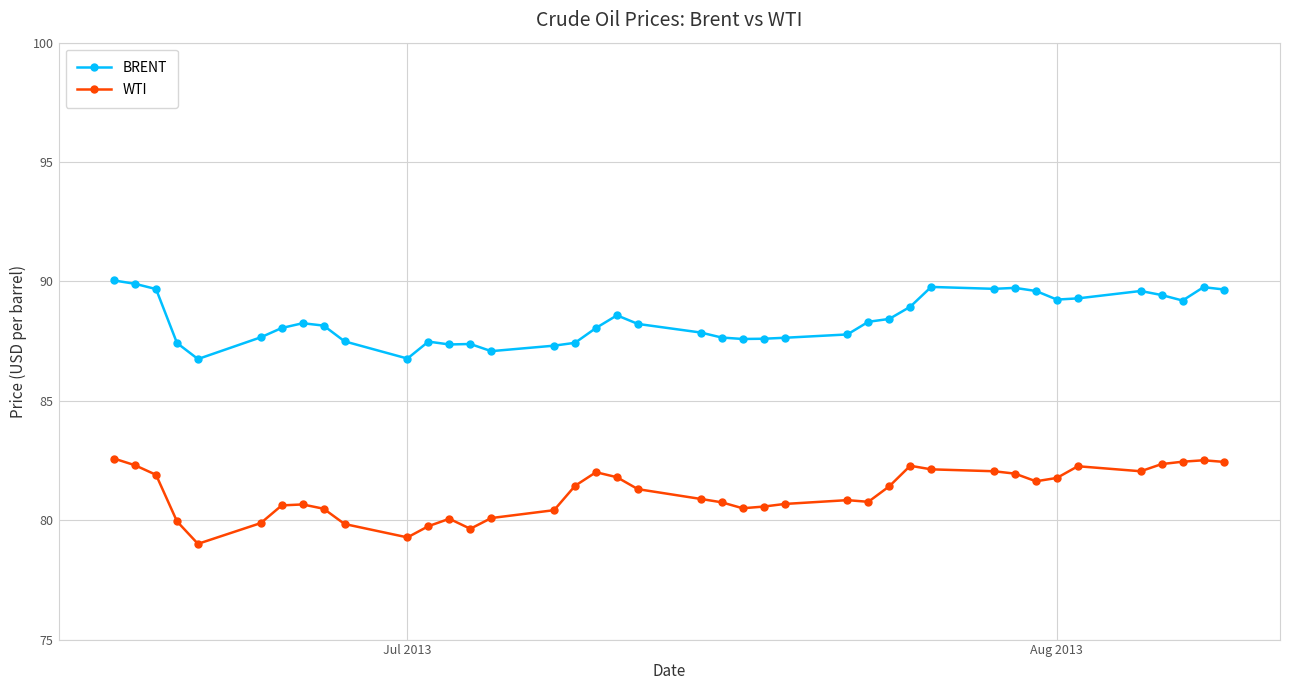

In BRENT, how many points are higher than both neighbors (excluding endpoints)?

8